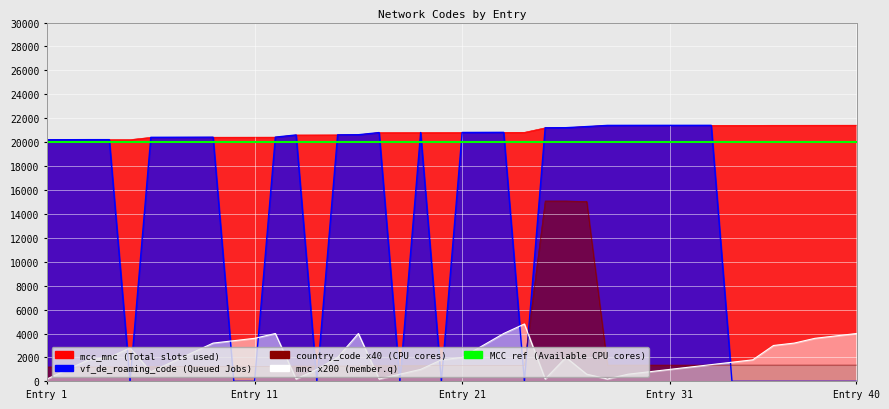

Is the value of mnc at 21 greater than the value of vf_de_roaming_code at 30?

No